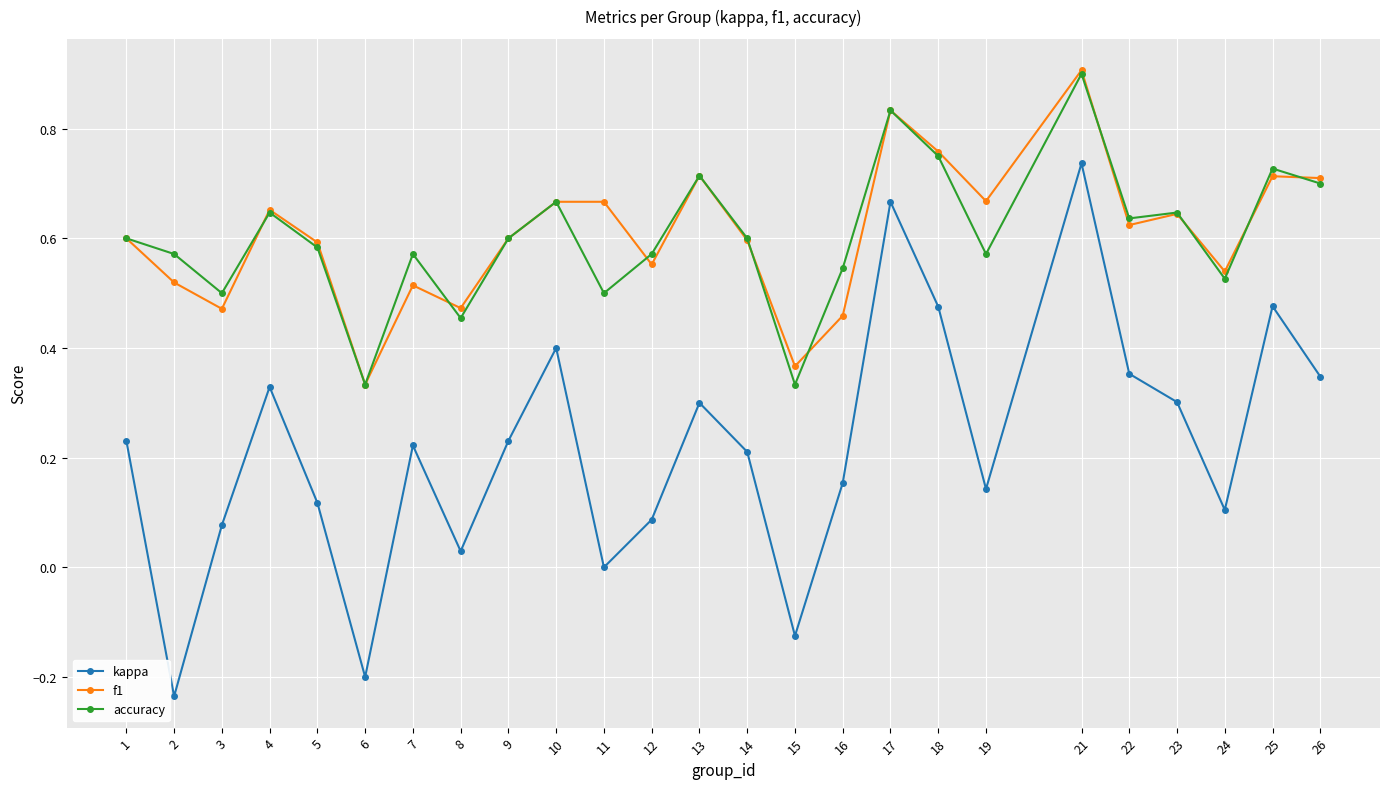

At 22, list the series in order from smallest to largest.

kappa, f1, accuracy